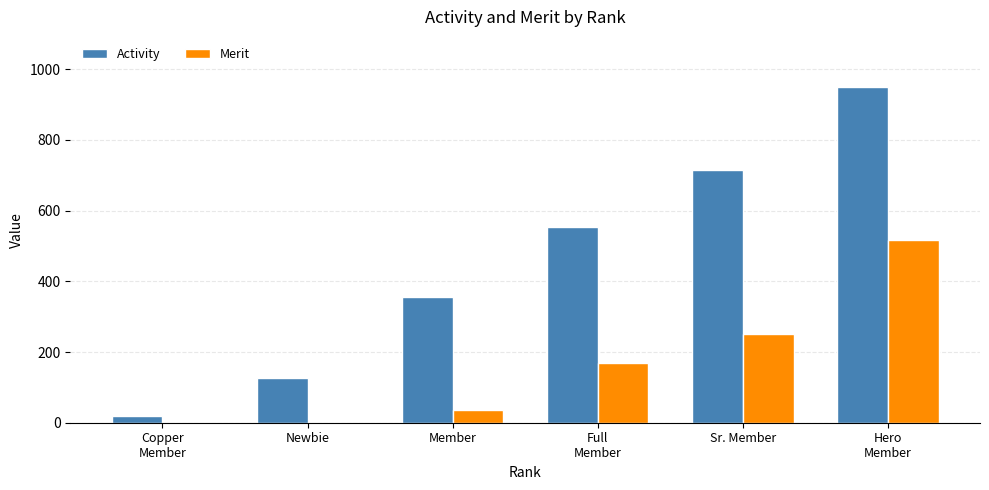

What is the greatest value displayed?

949